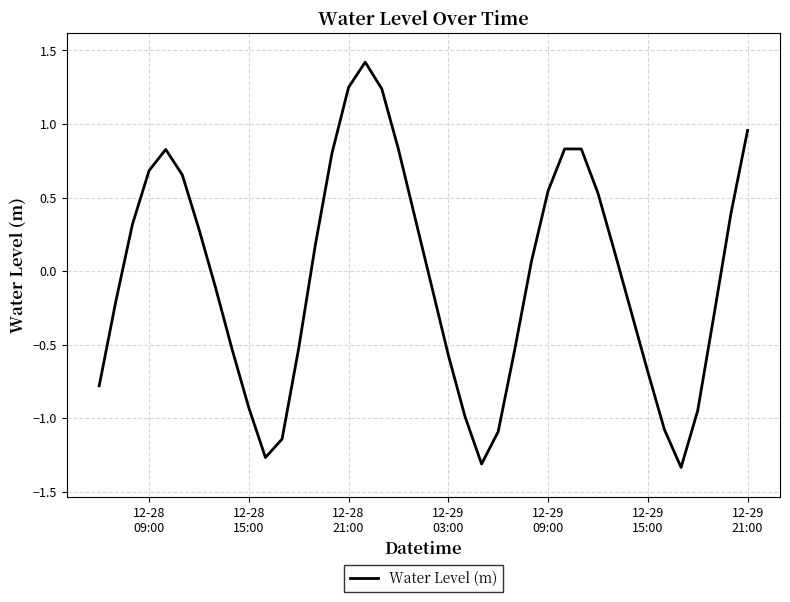

What is the maximum value shown in the chart?

1.4